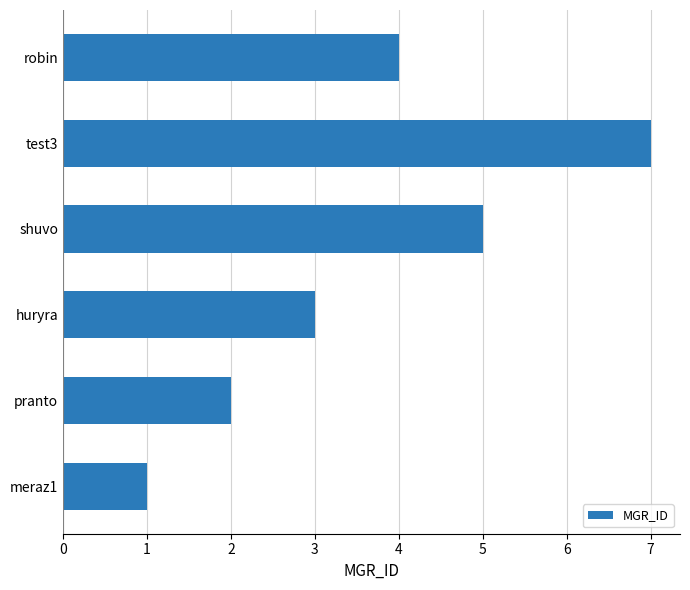

Reading bottom to top, extract all data points from this chart.

meraz1=1	pranto=2	huryra=3	shuvo=5	test3=7	robin=4